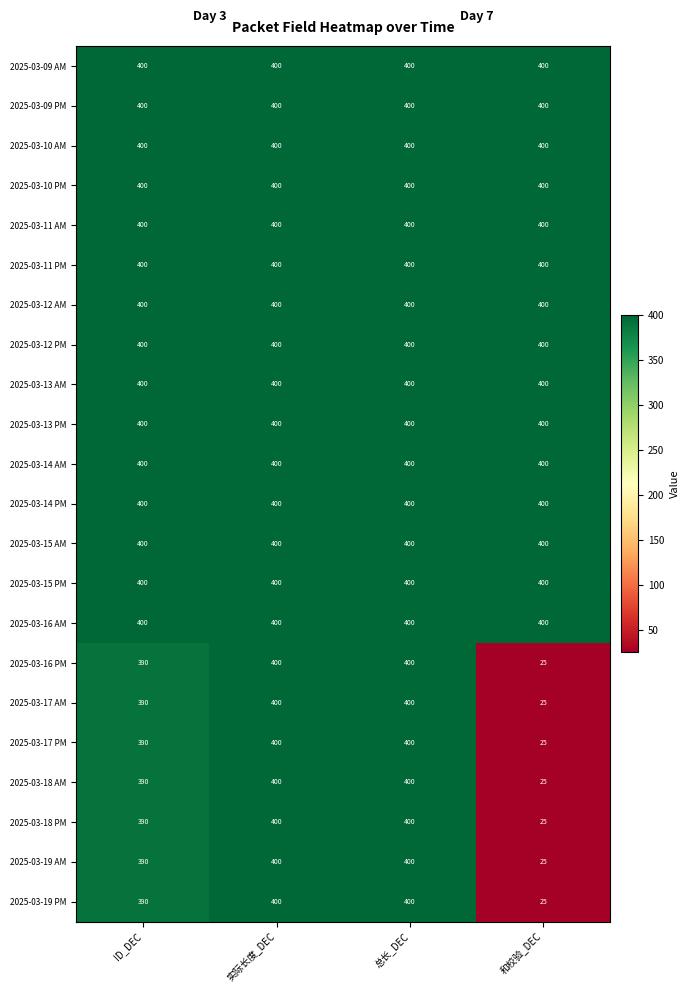

What is the greatest value displayed?

400